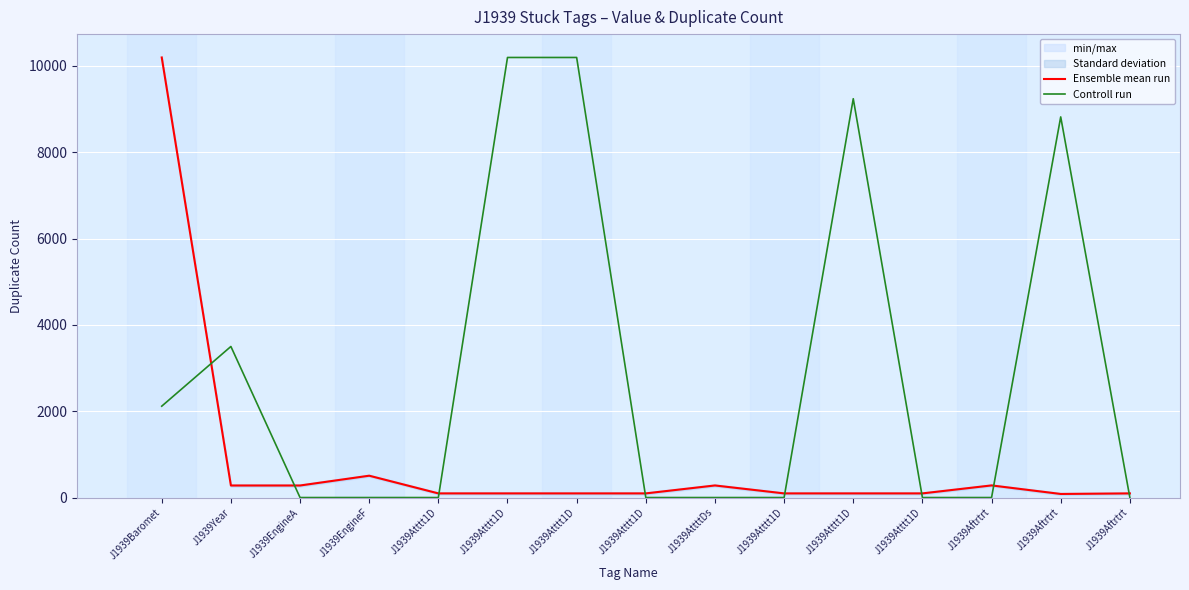

Where is the first local maximum for Ensemble mean run?

J1939EngineF